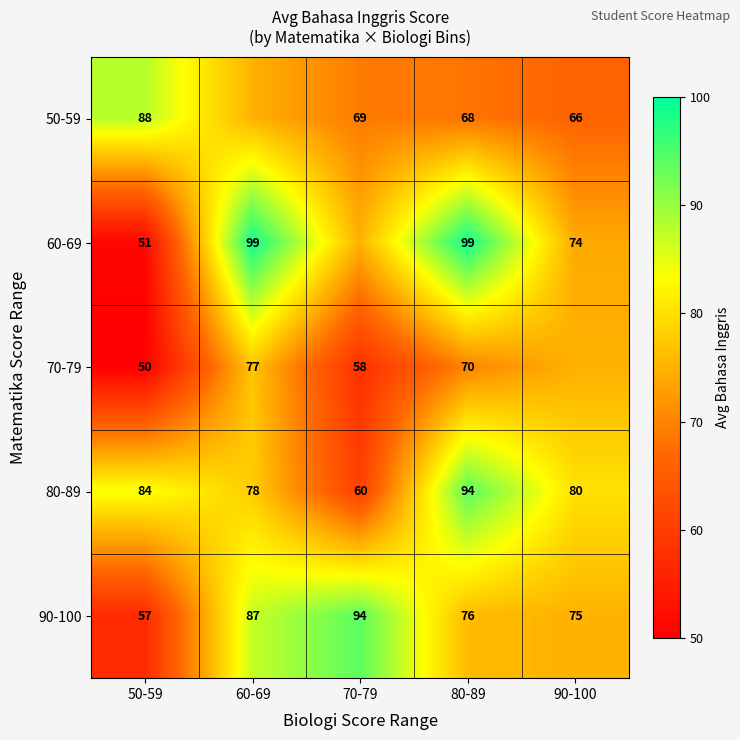

List the labels in order of 90-100 value, smallest first.

50-59, 90-100, 80-89, 60-69, 70-79